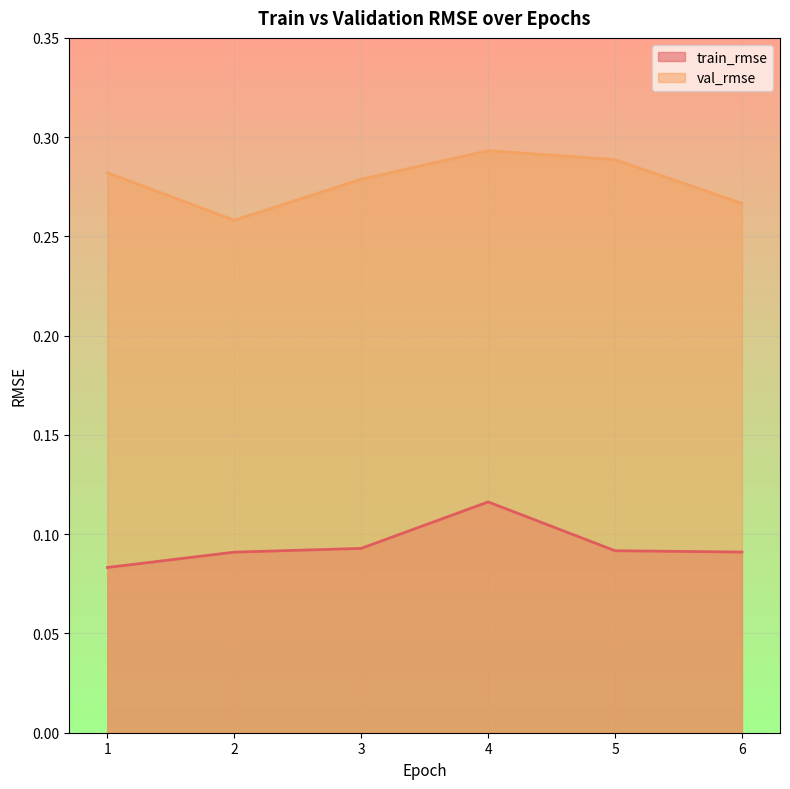

How many lines are shown in the chart?

2